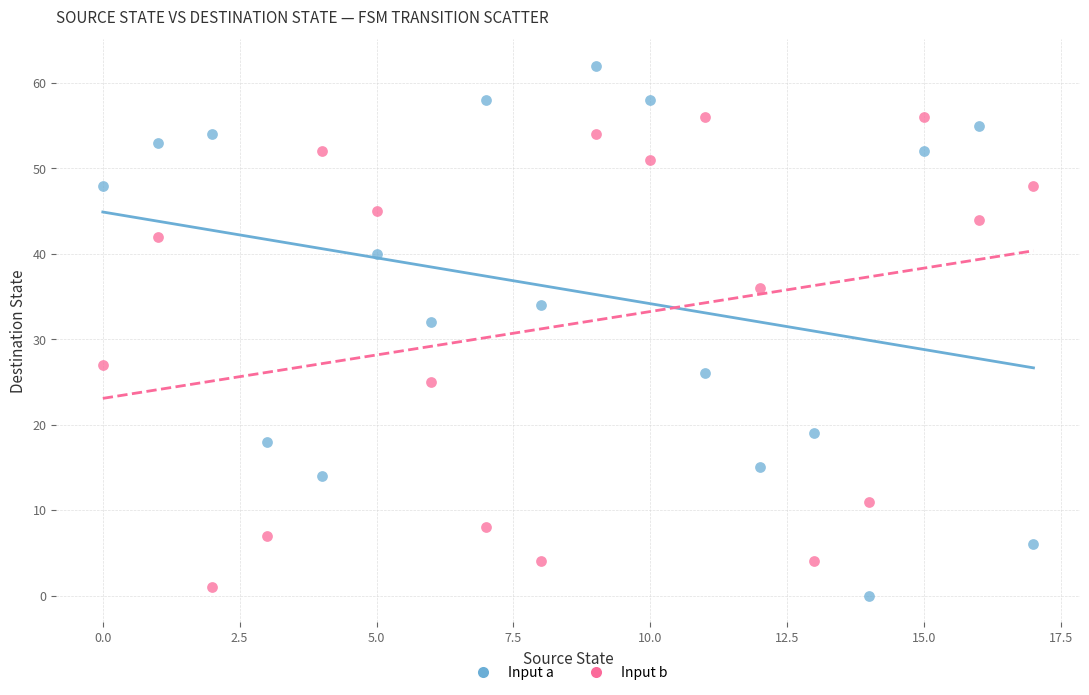

What are all the series names shown in the legend?

Input a, Input b